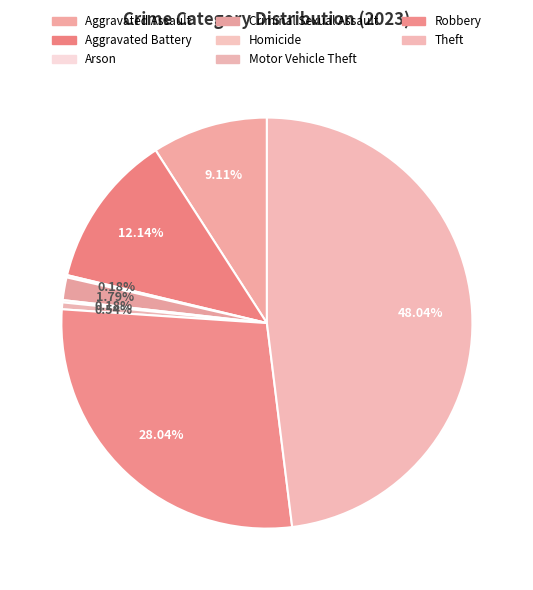

Combined, what portion of the pie is Motor Vehicle Theft and Aggravated Assault?

9.6%